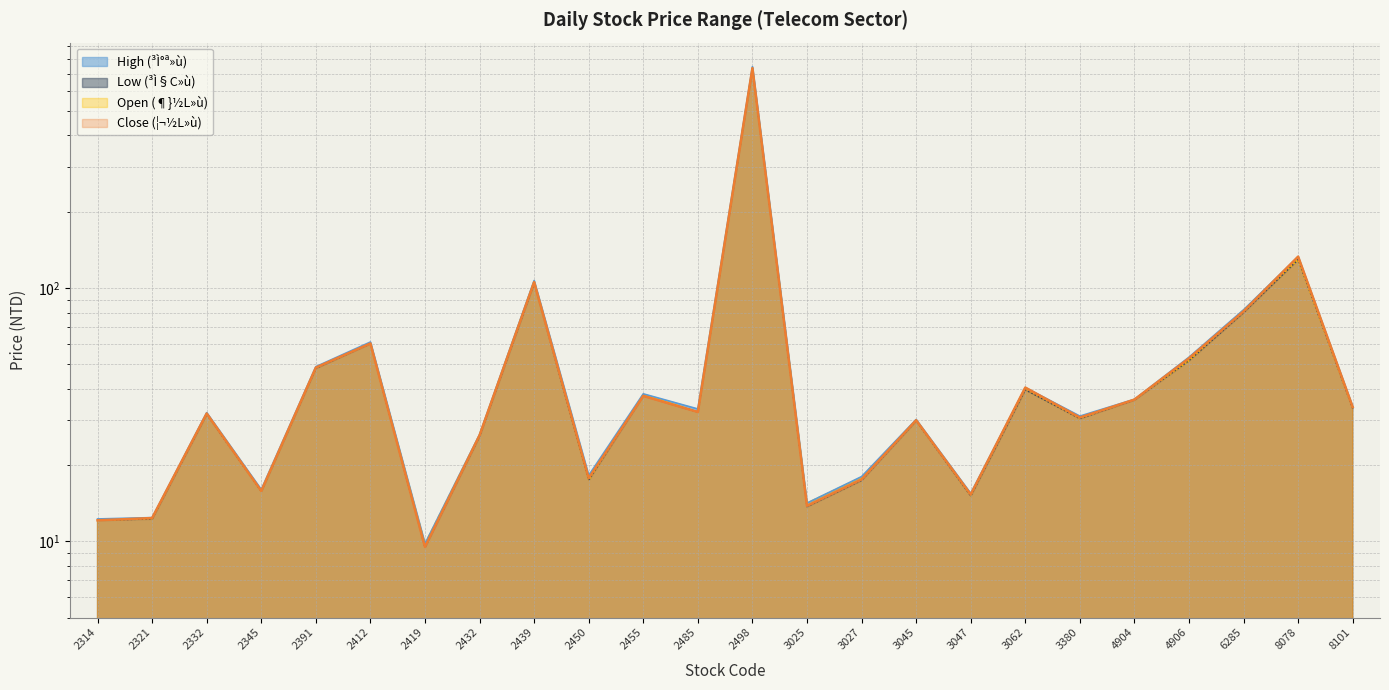

Which series has the largest range (max minus min)?

High (³Ì°ª»ù)